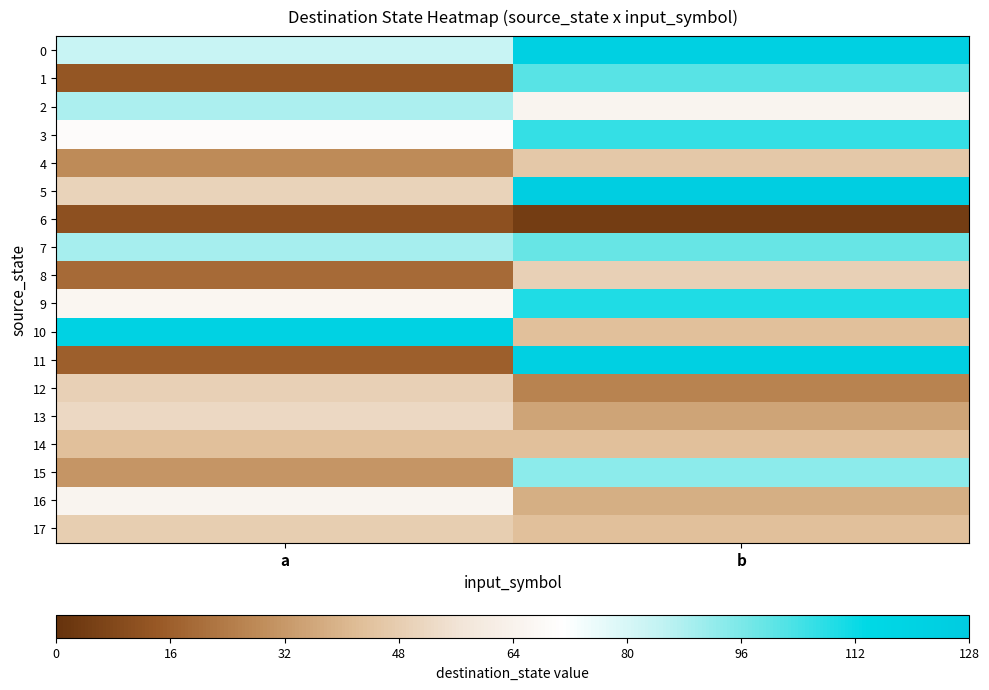

Which has a higher value, b or a?

b